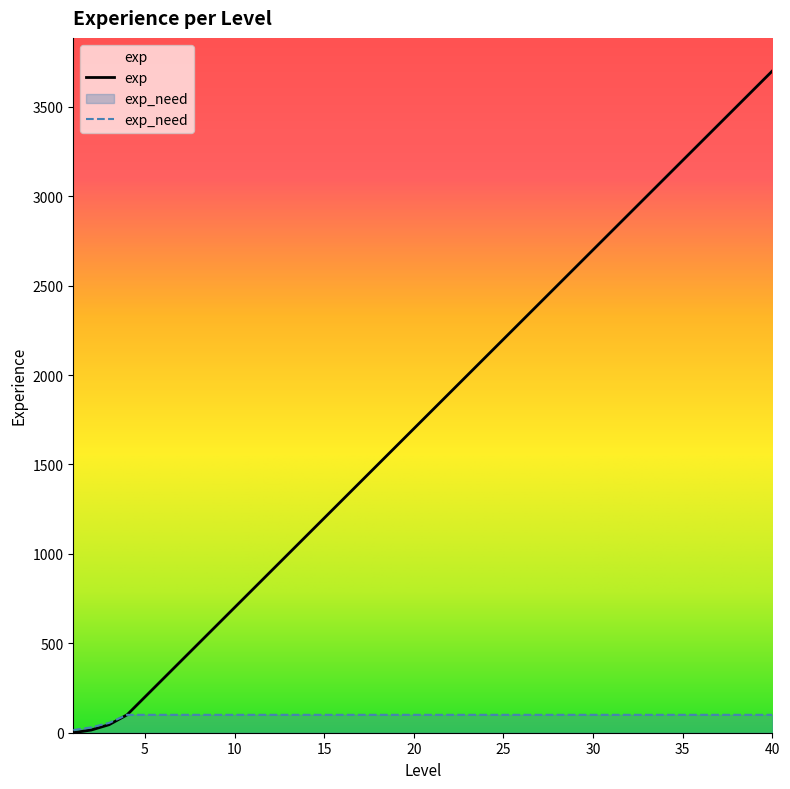

What is the spread (max minus min) of values at 37?

3300